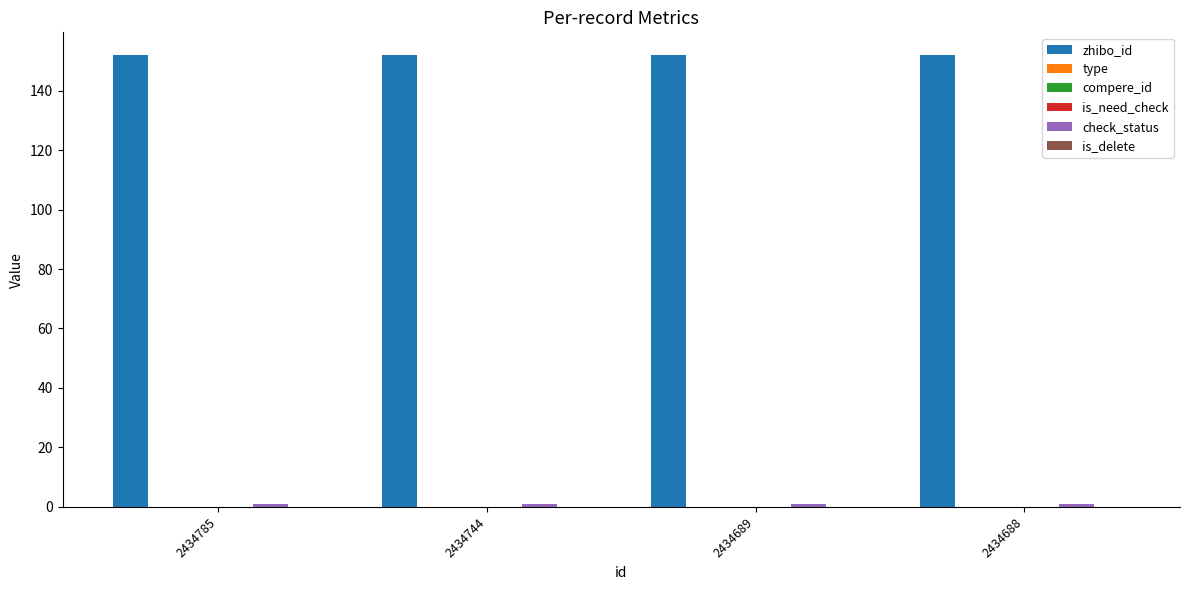

Which series has the widest spread of values?

zhibo_id